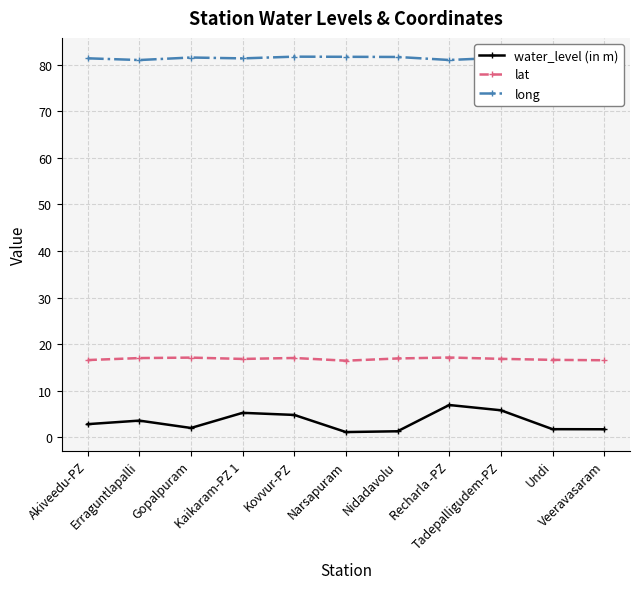

What is the value of the water_level (in m) point at the 10th from the left?

1.7